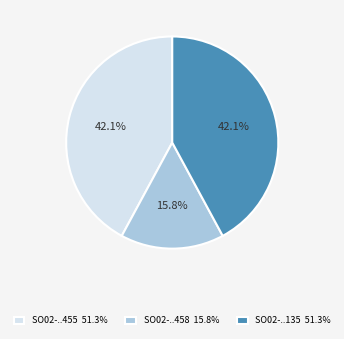

Is there a majority slice in this chart?

No